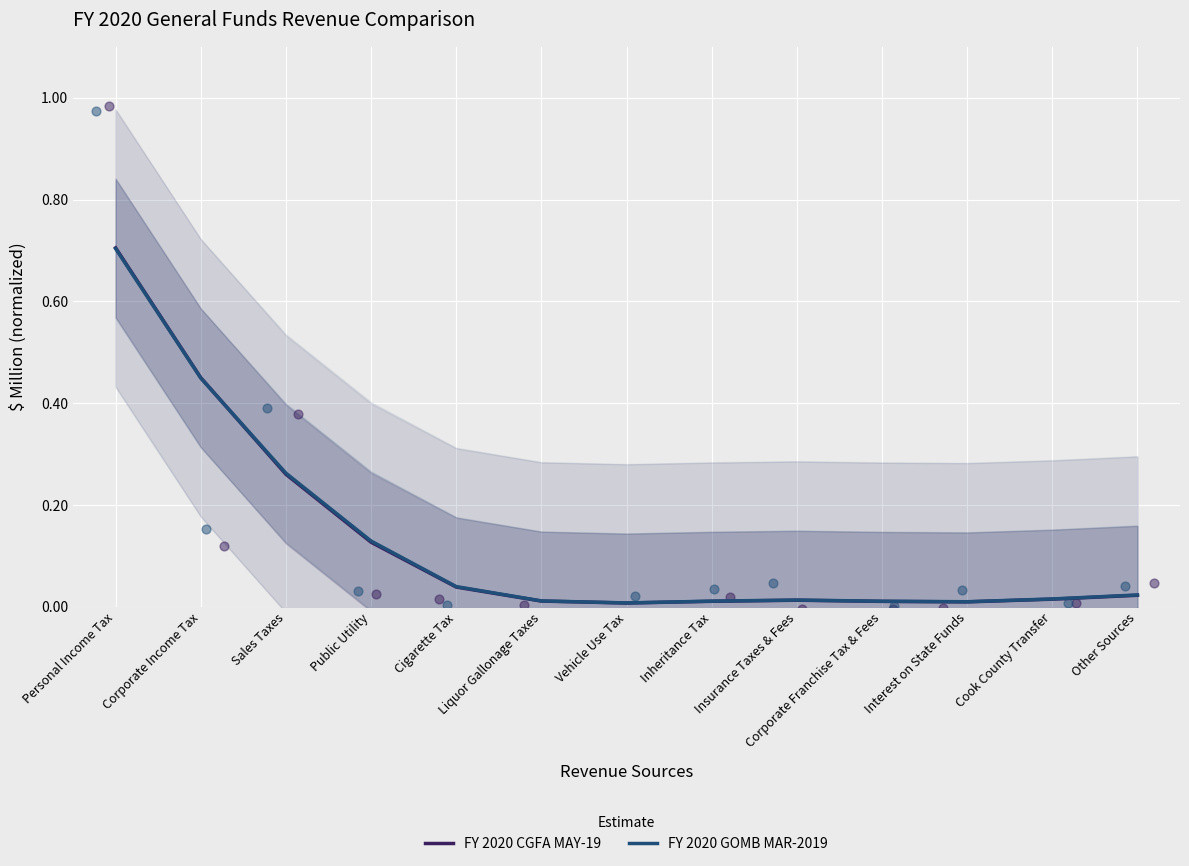

Is the value of FY 2020 CGFA MAY-19 at Liquor Gallonage Taxes greater than the value of FY 2020 GOMB MAR-2019 at Liquor Gallonage Taxes?

No